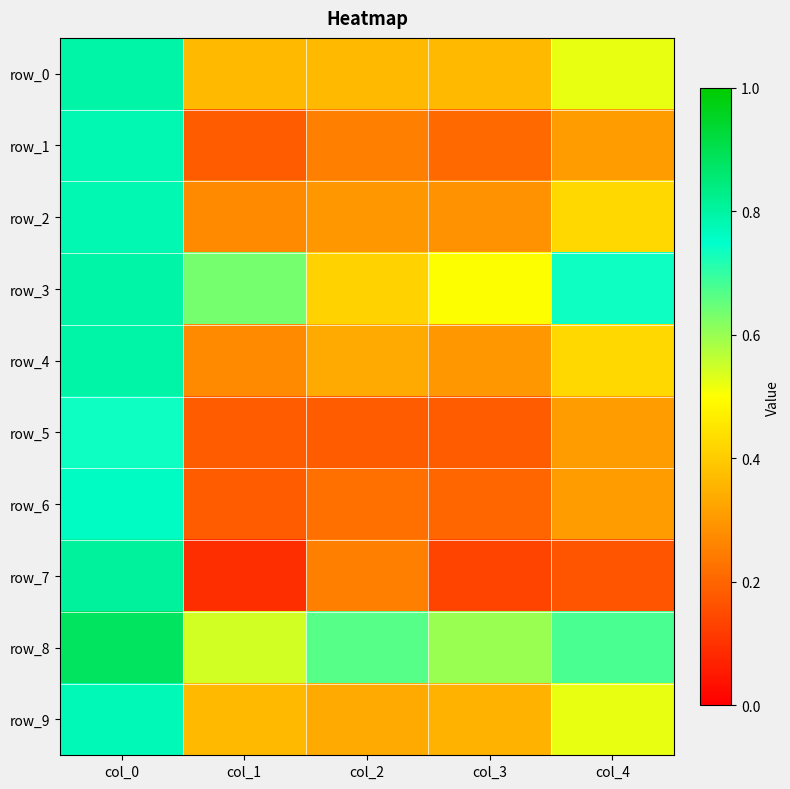

Which series changed the most between col_0 and col_2?

row_7